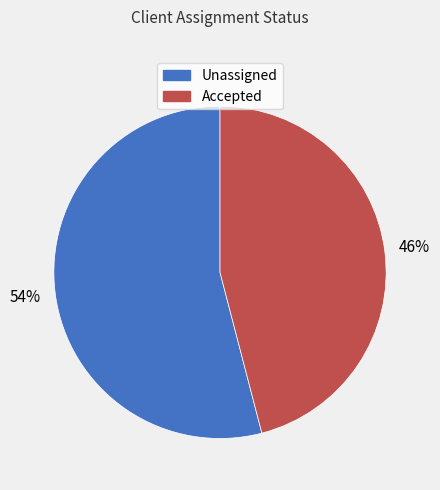

To the nearest percent, what portion does Accepted represent?

46%